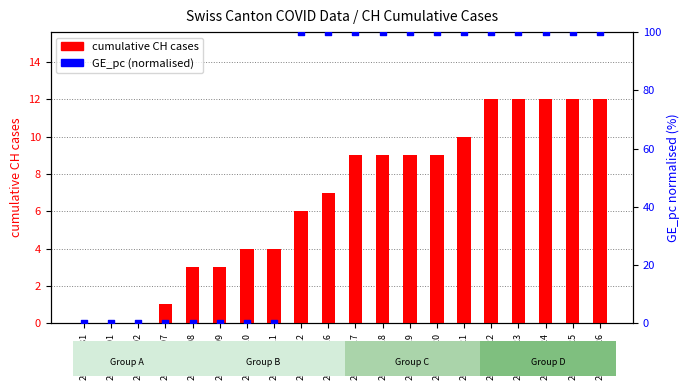

Is the value of cumulative CH cases at 2020-06-19 greater than the value of GE_pc (normalised) at 2020-06-16?

No